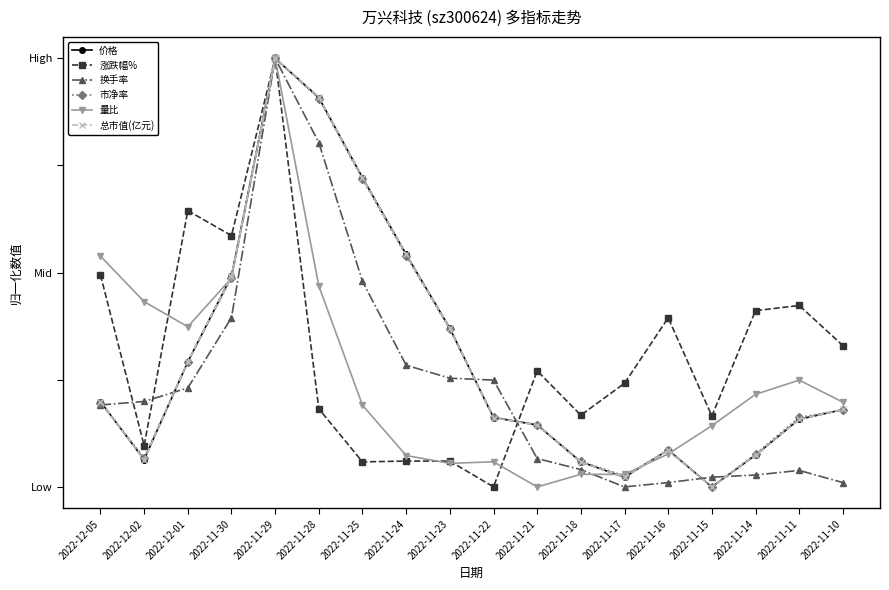

Is this an area chart (filled region under the line)?

No